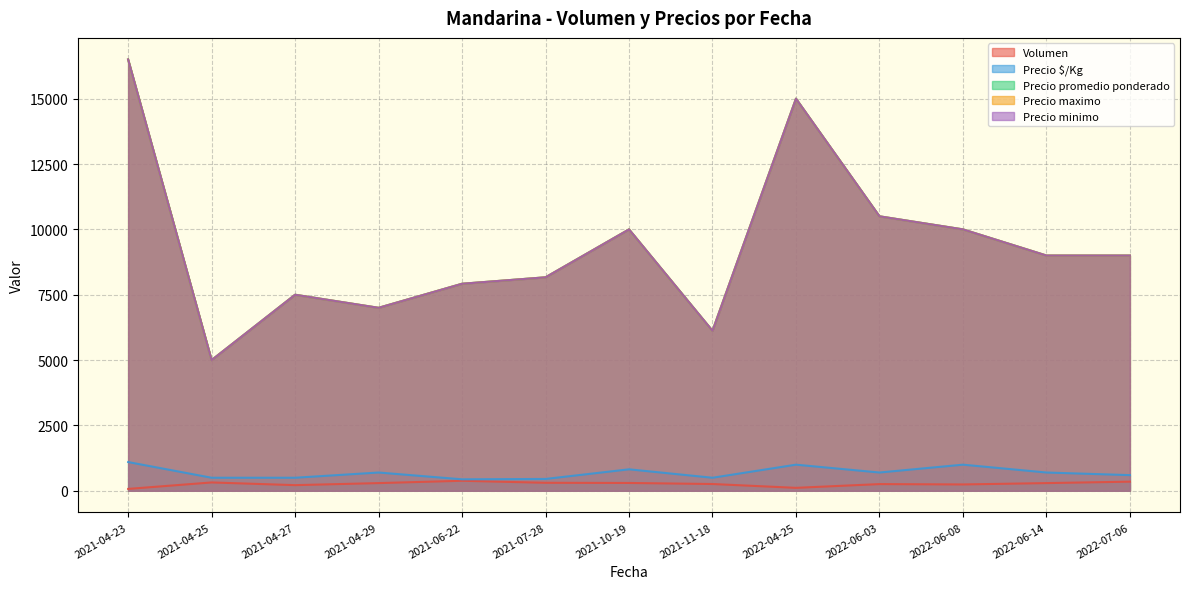

Rank the series at 2021-11-18 from highest to lowest value.

Precio promedio ponderado, Precio maximo, Precio minimo, Precio $/Kg, Volumen